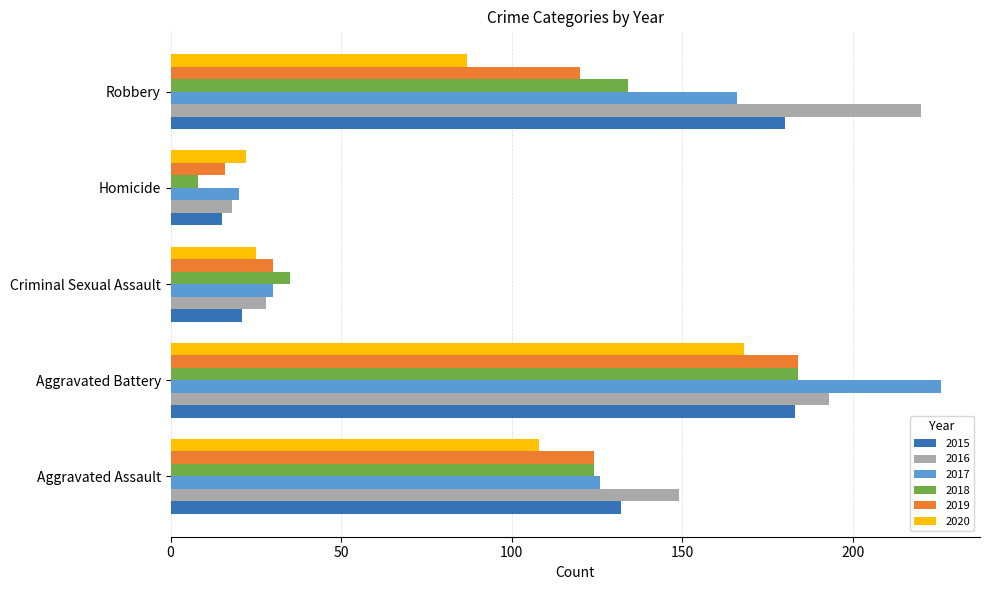

Which series has the largest total across all categories?

2016